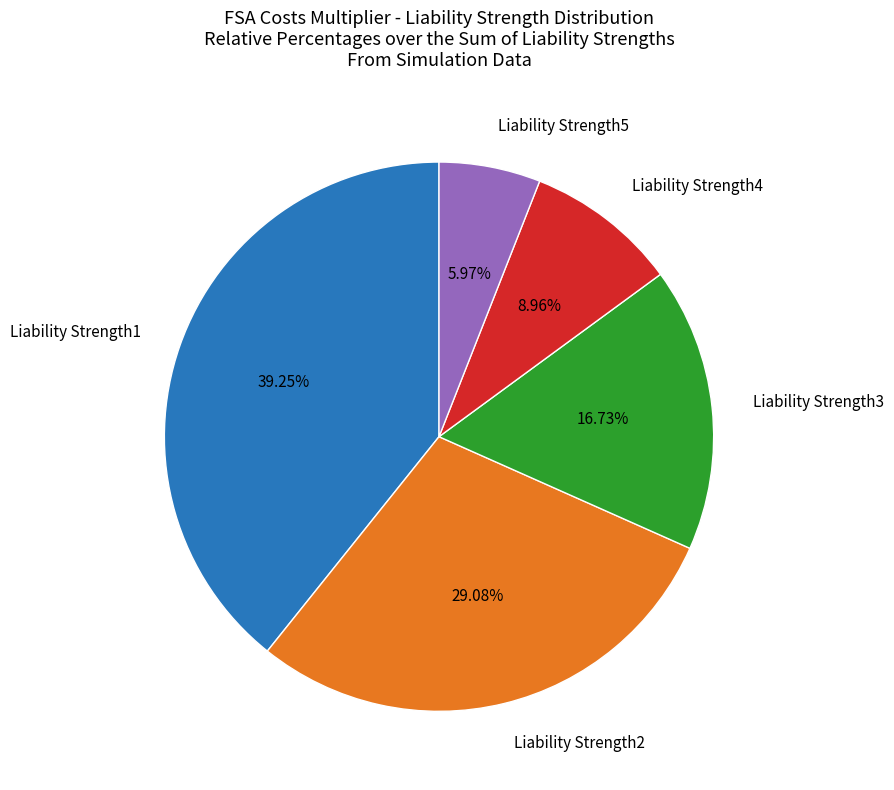

Does Liability Strength3 account for over 50% of the chart?

No